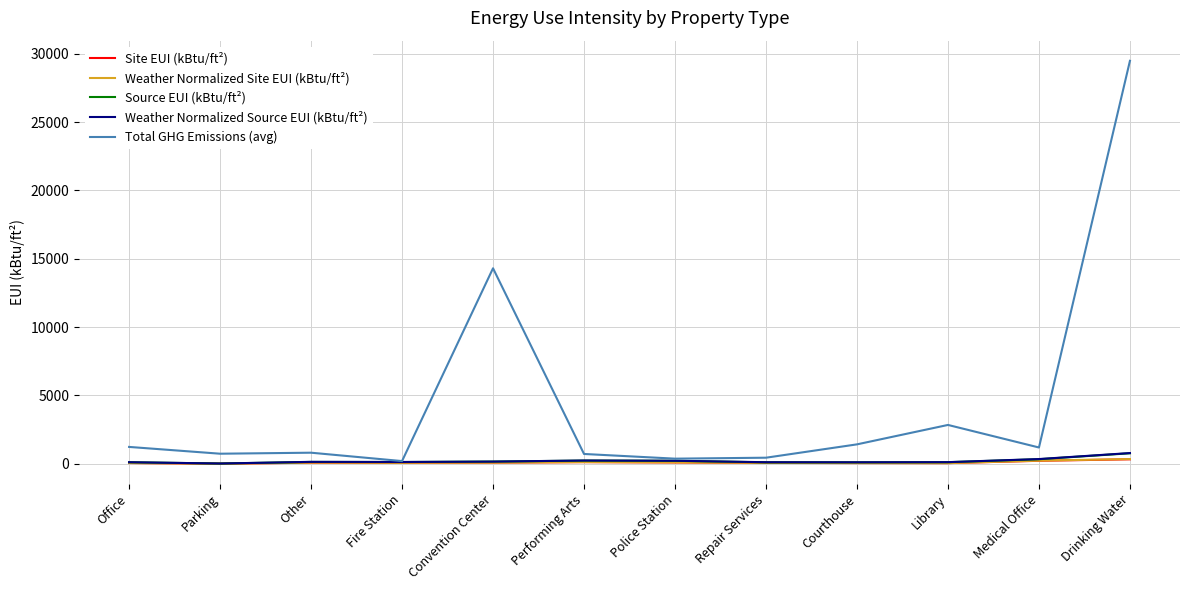

True or false: Weather Normalized Site EUI (kBtu/ft²) and Site EUI (kBtu/ft²) cross at least once.

False